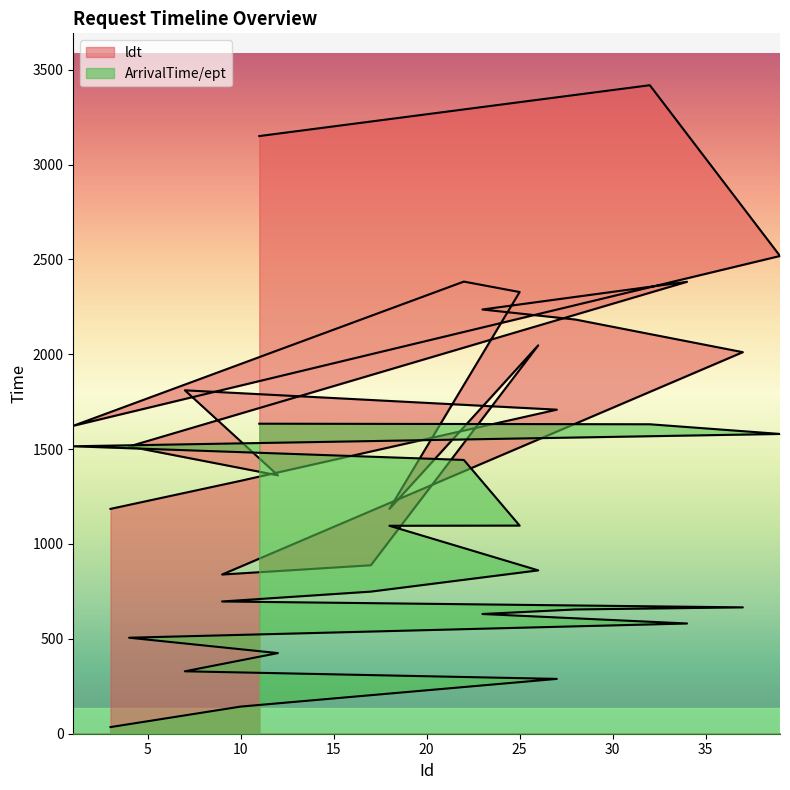

What is the average value of the ldt series?

1905